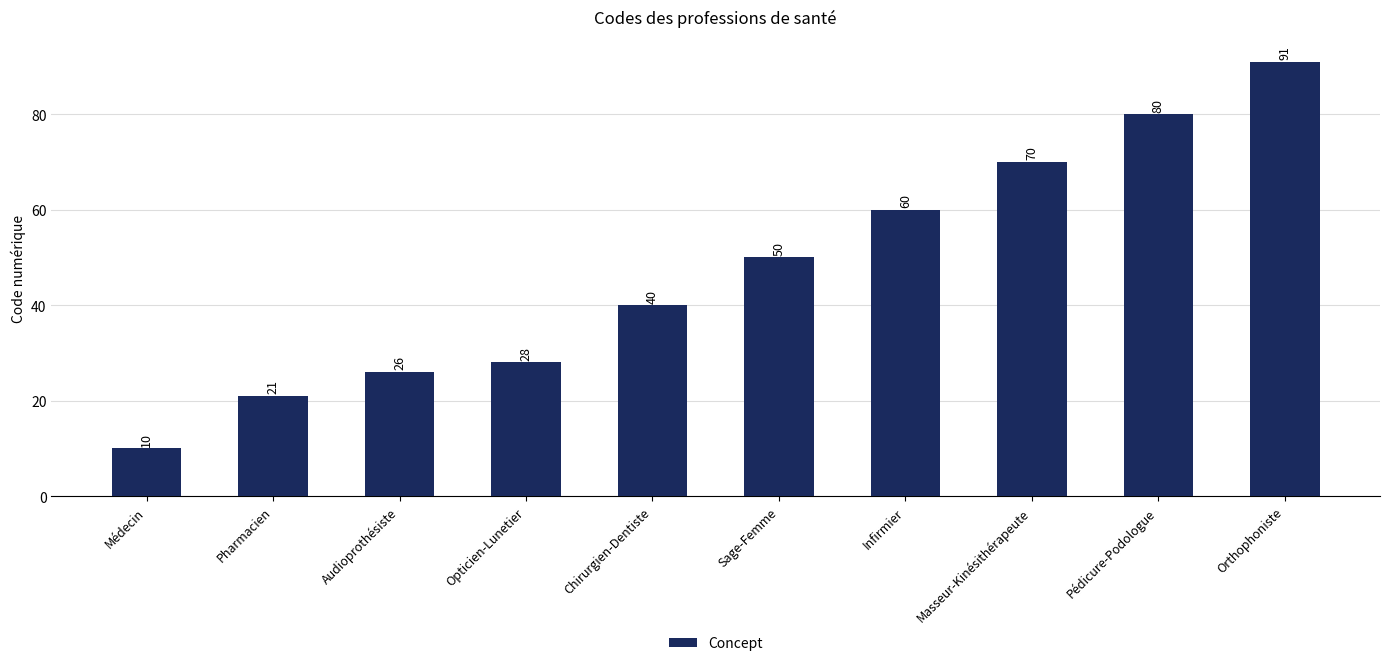

What is the label of the 10th bar from the left?

Orthophoniste